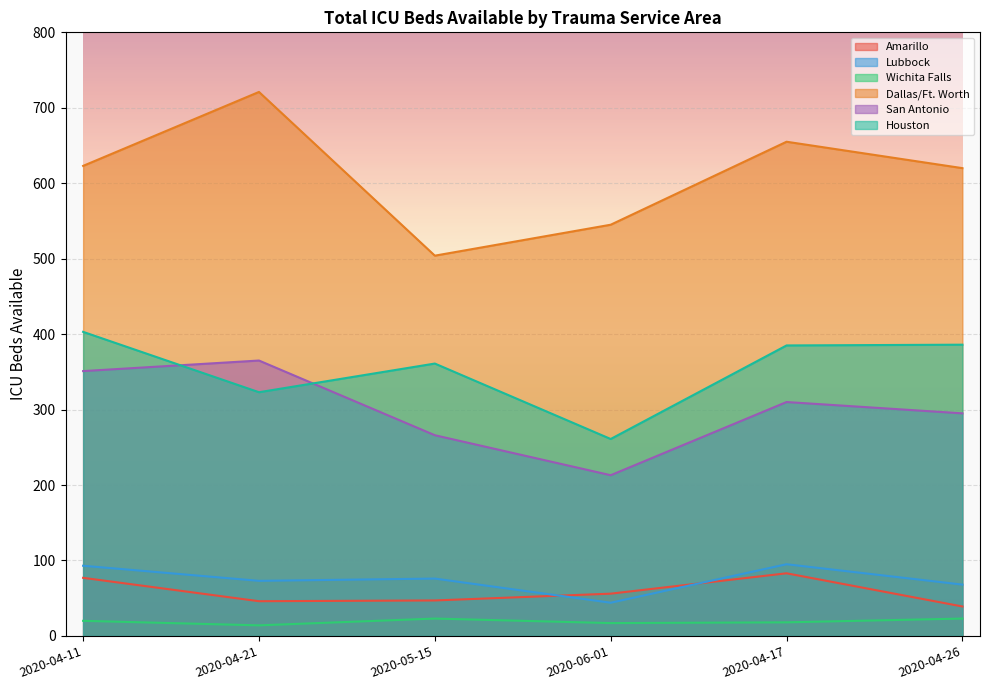

Rank the series at 2020-06-01 from lowest to highest value.

Wichita Falls, Lubbock, Amarillo, San Antonio, Houston, Dallas/Ft. Worth